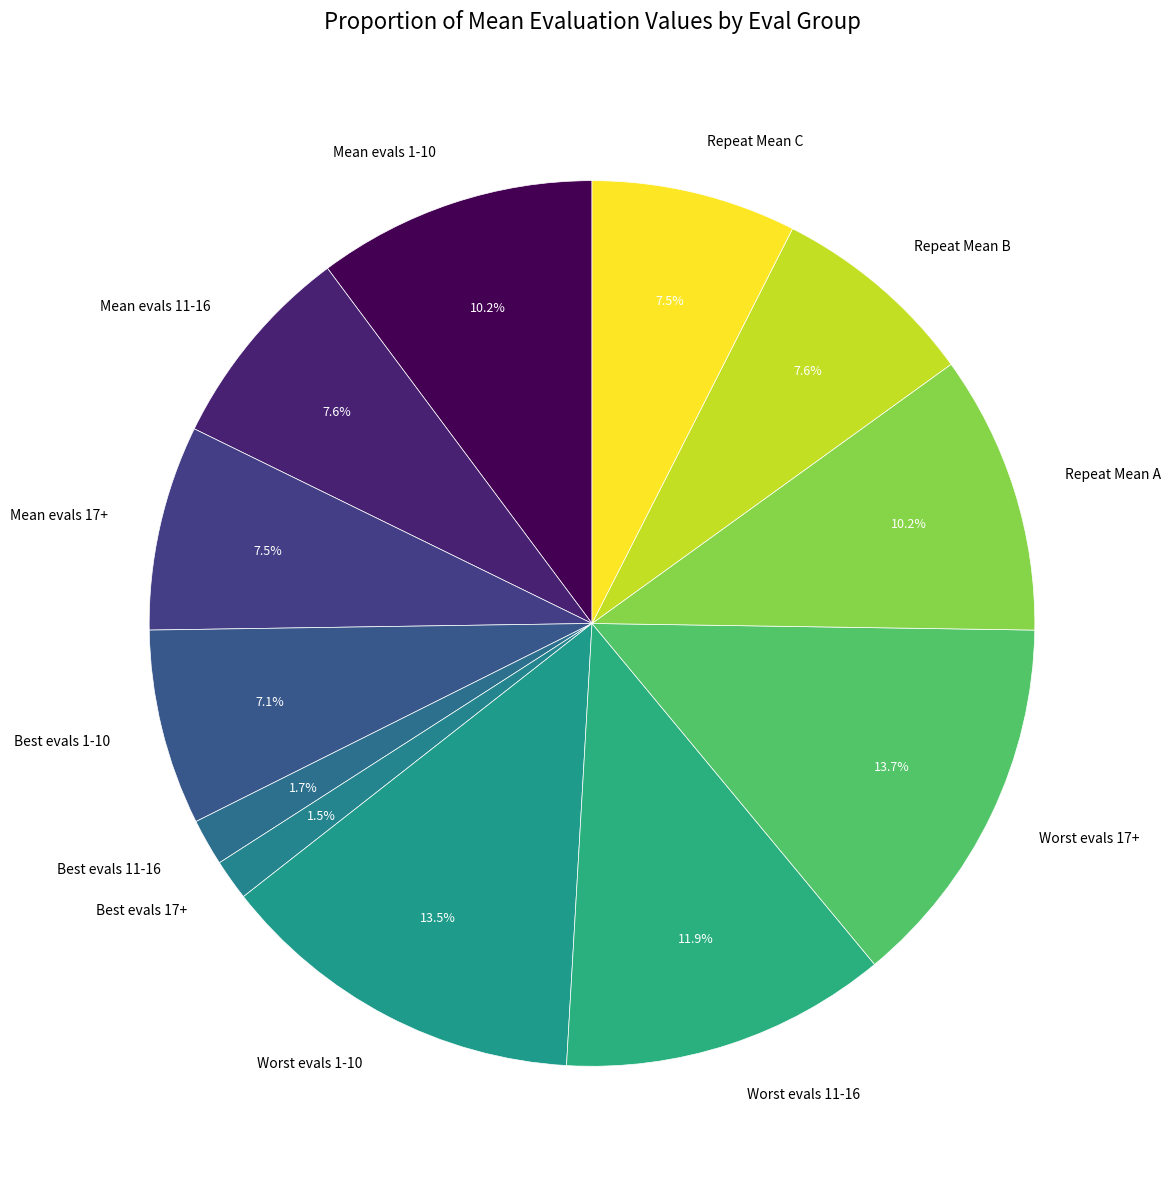

Which has a higher value, Worst evals 17+ or Mean evals 11-16?

Worst evals 17+